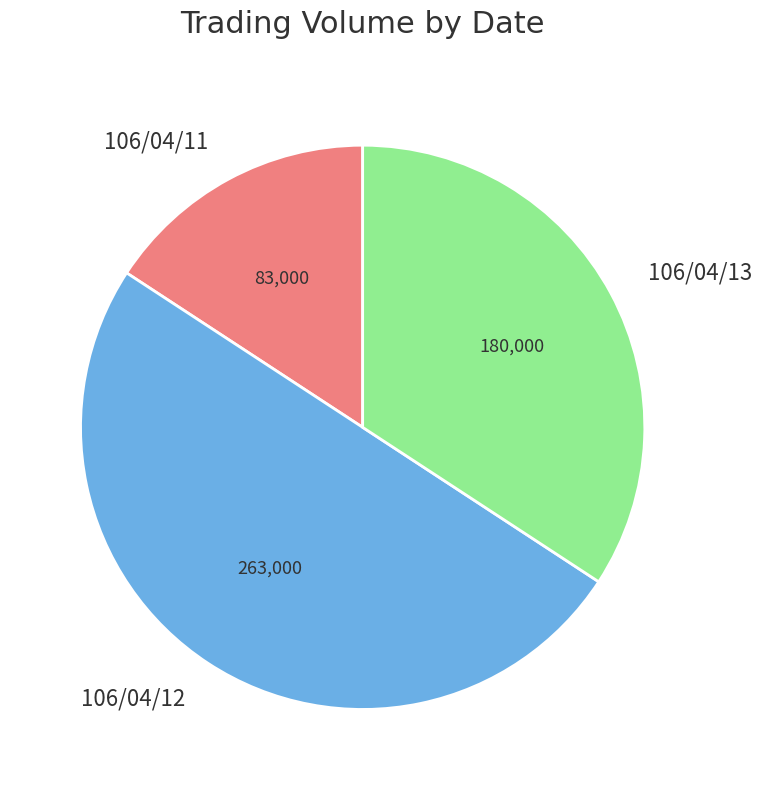

Count the number of slices in the pie.

3